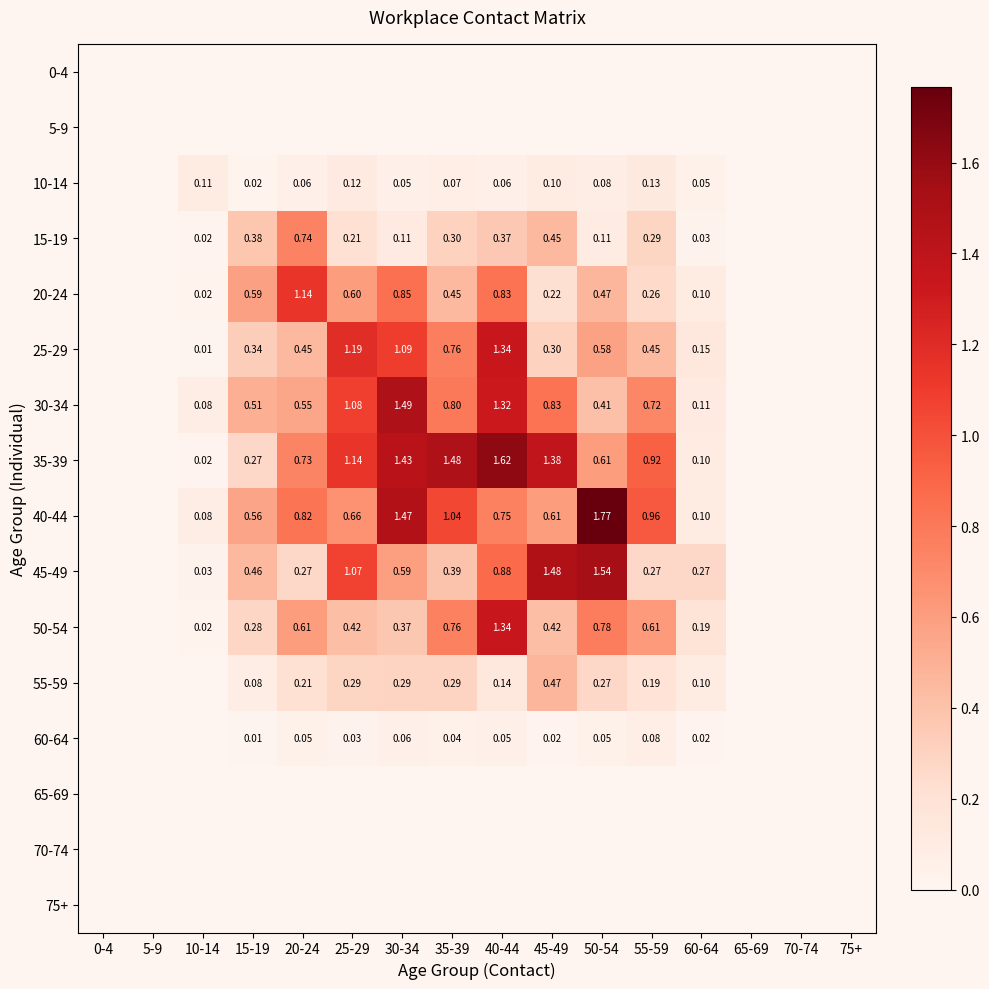

At which category is the sum across all series the highest?

40-44